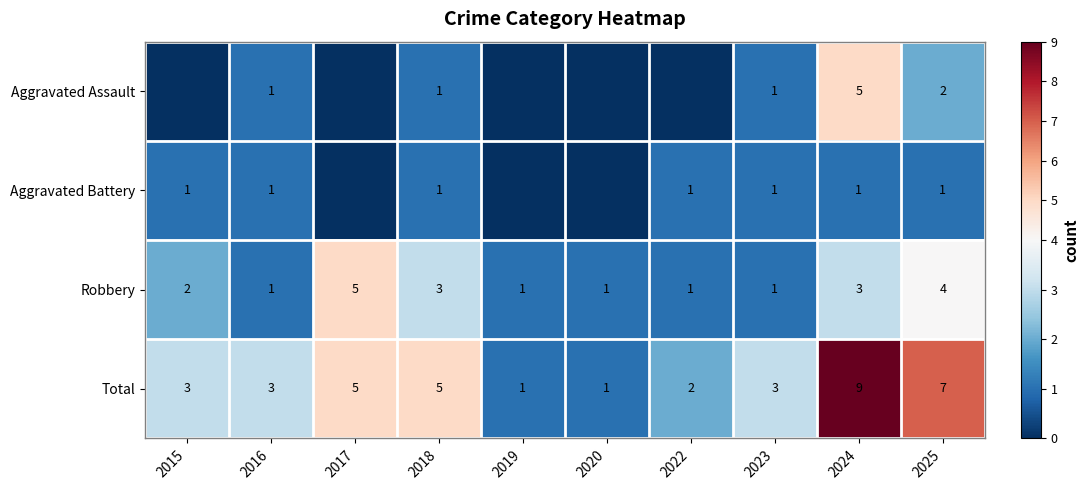

Rank the series at 2024 from lowest to highest value.

Aggravated Battery, Robbery, Aggravated Assault, Total